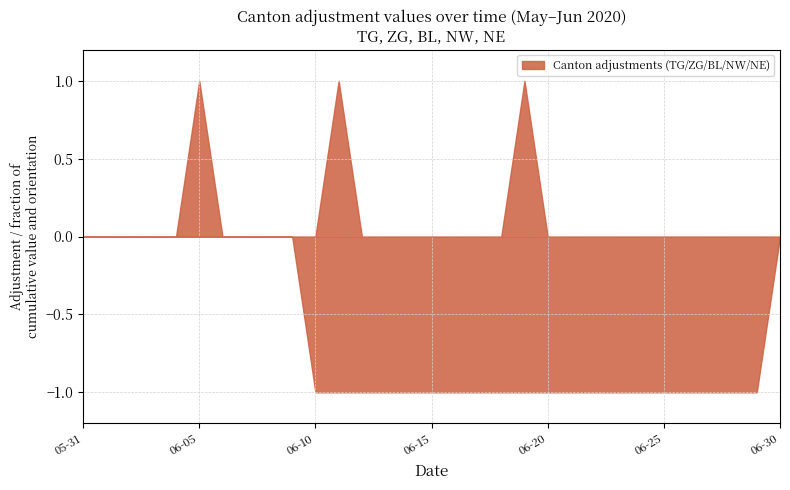

At how many categories does at least one series exceed 0?

3